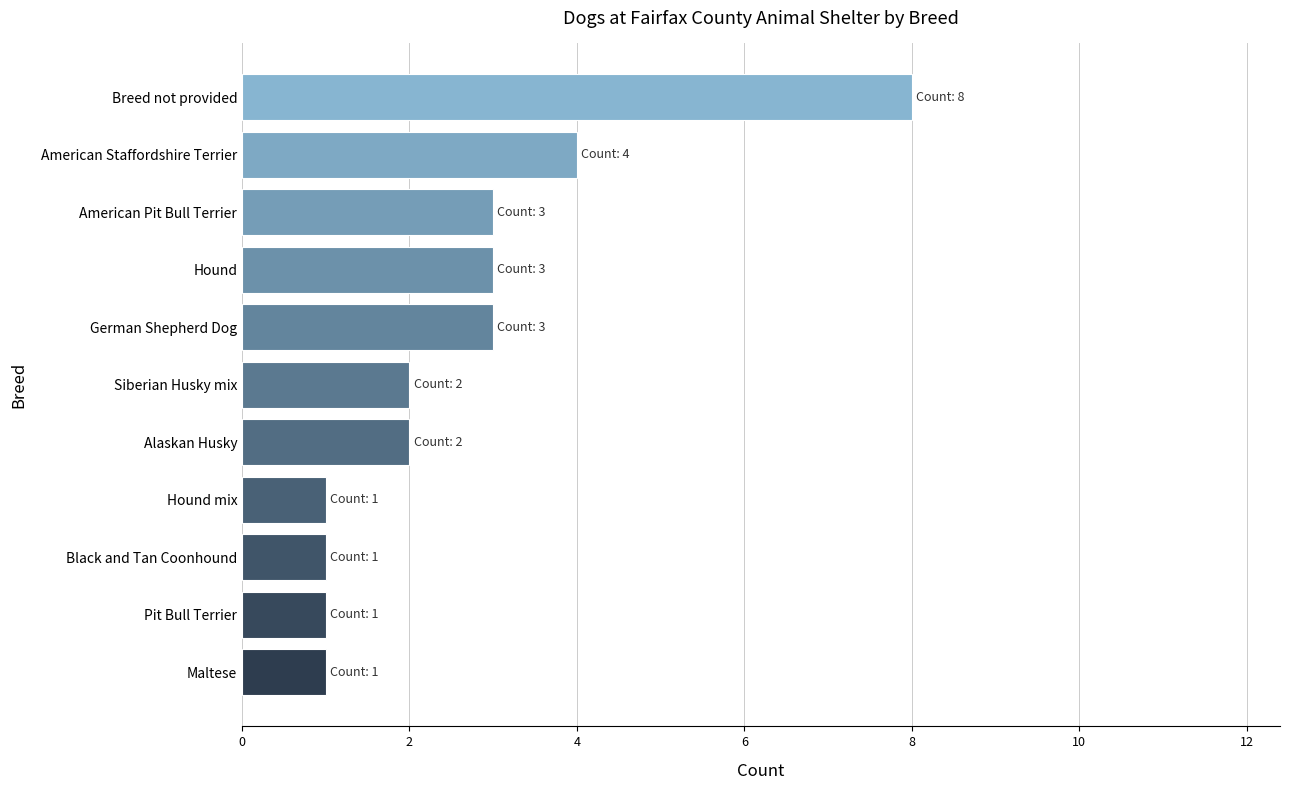

What is the maximum value shown in the chart?

8